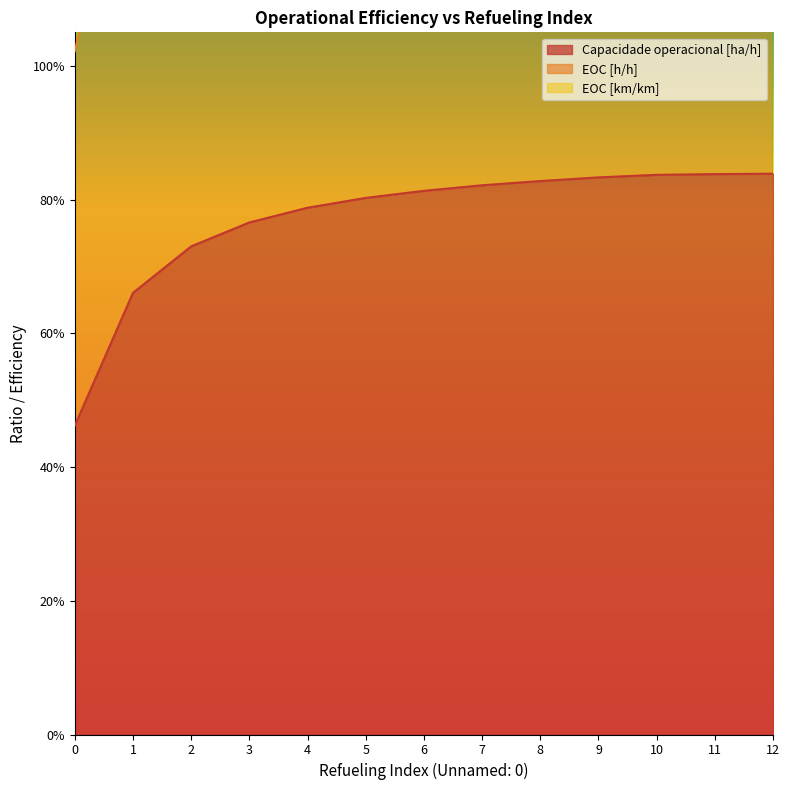

What is the smallest value displayed?

0.5